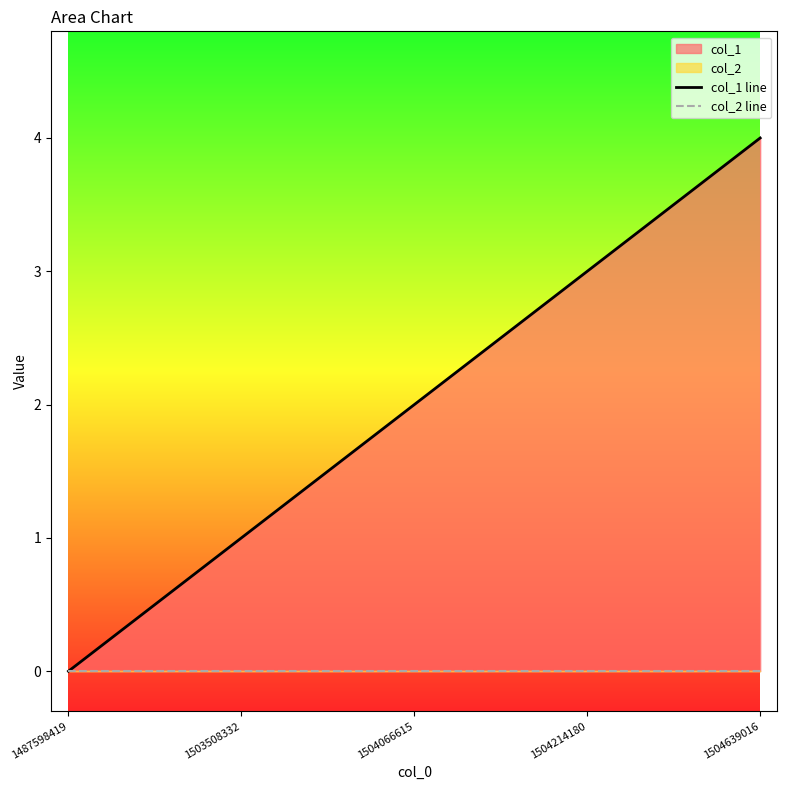

Which series has the largest range (max minus min)?

col_1 line